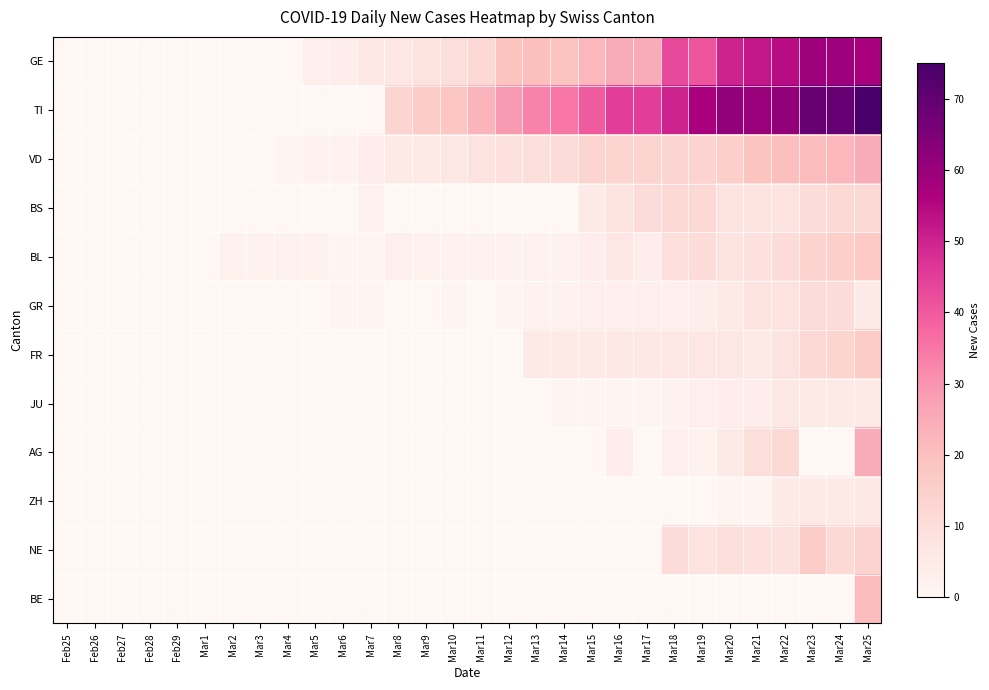

Rank the series at Mar3 from lowest to highest value.

GE, TI, VD, BS, GR, FR, JU, AG, ZH, NE, BE, BL